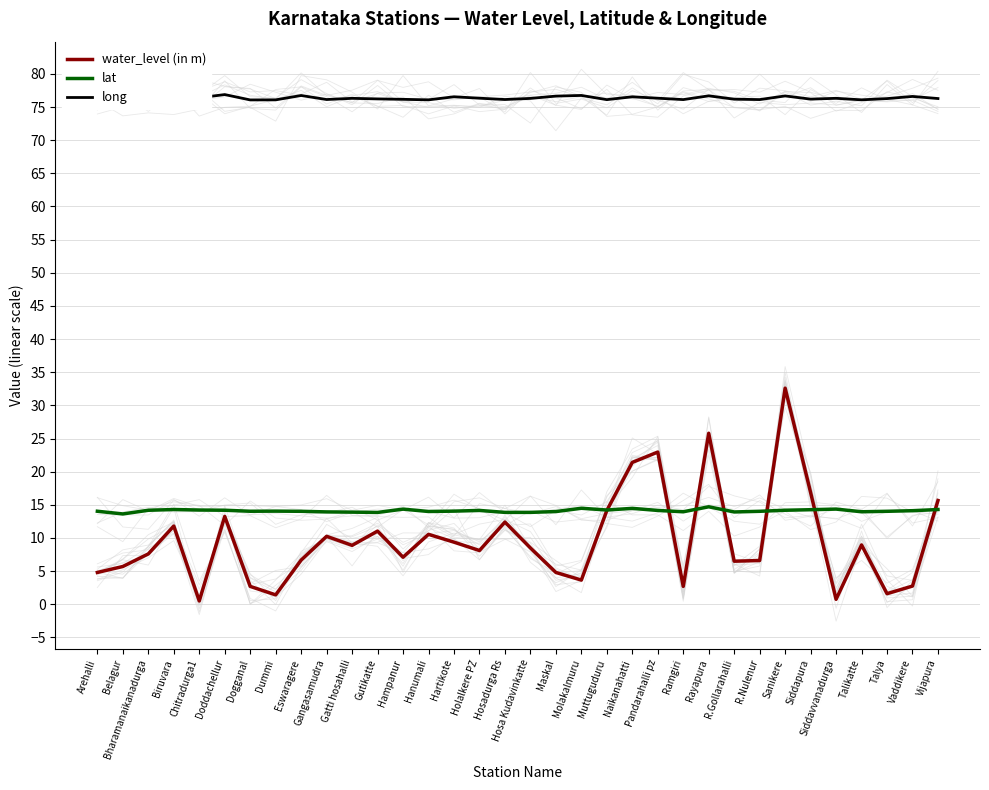

Is the value of lat at Dogganal greater than the value of long at Pandarahalli pz?

No